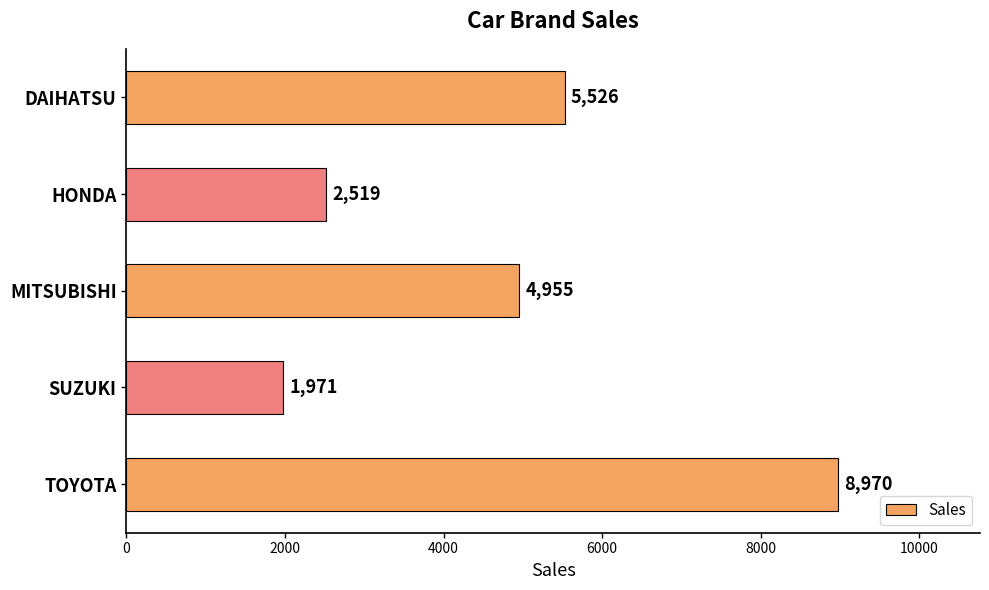

What is the label of the 2nd bar from the top?

HONDA